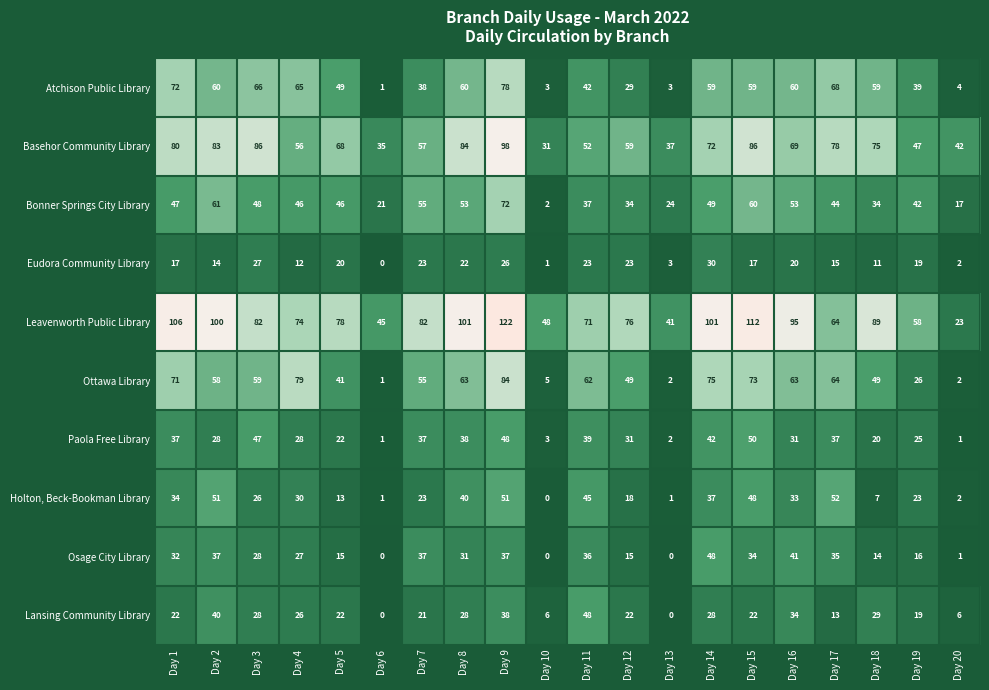

The value of Bonner Springs City Library at Day 8 is 53. True or false?

True